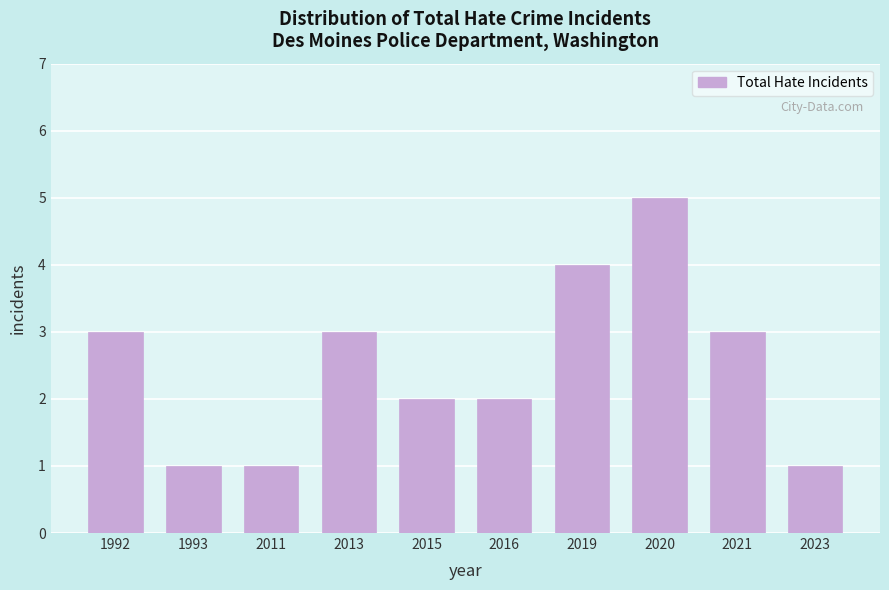

Reading left to right, what are all the values shown in this chart?

3	1	1	3	2	2	4	5	3	1